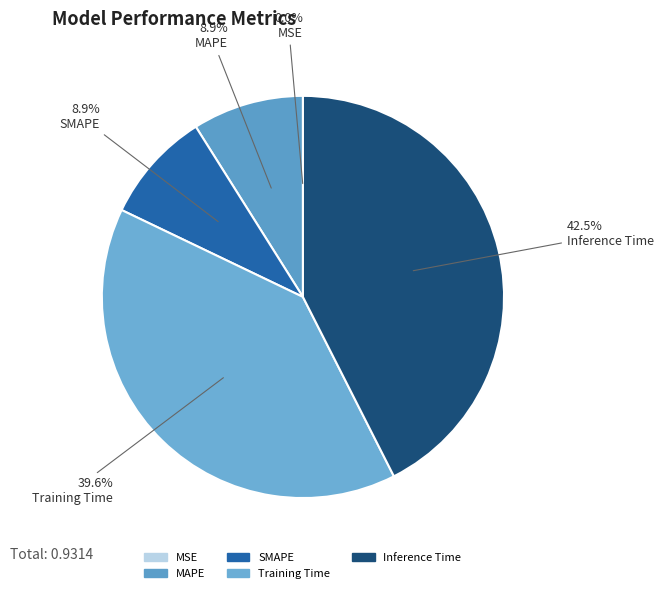

Does any single category account for the majority?

No